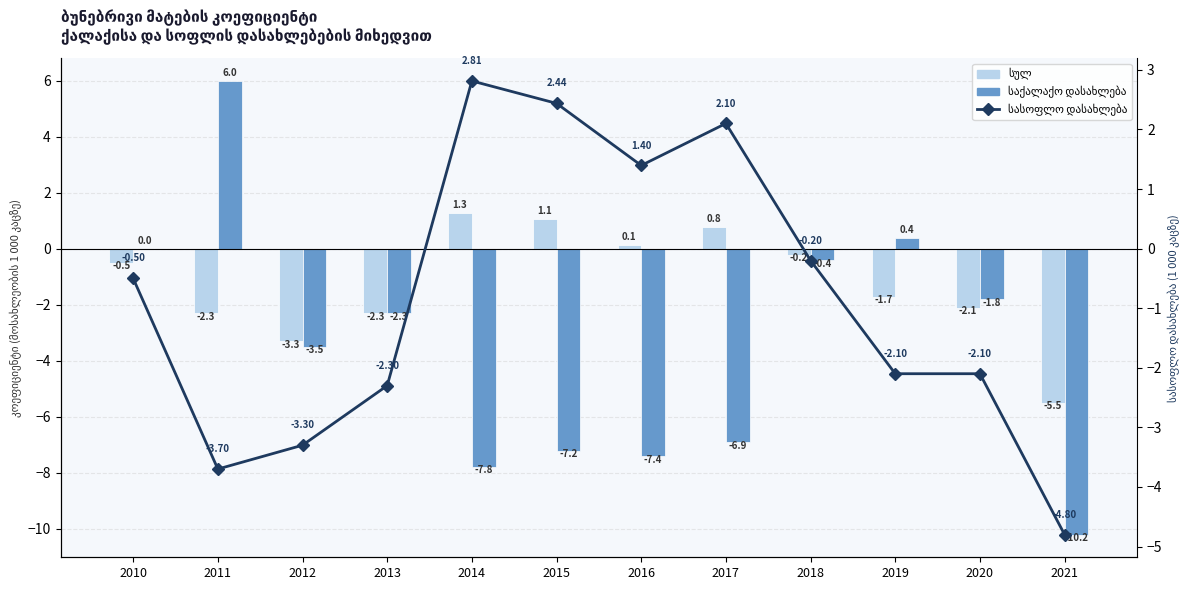

What is the minimum value shown in the chart?

-10.2